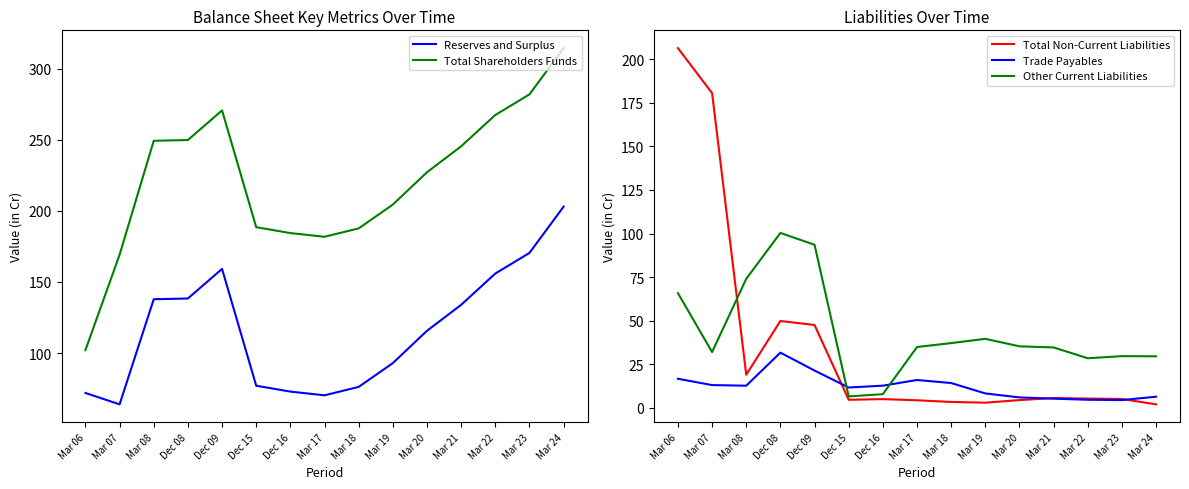

Reading left to right, list all the values displayed in this chart.

Reserves and Surplus: 72.0	64.0	137.9	138.4	159.2	77.1	73.0	70.4	76.3	93.0	115.7	133.9	155.9	170.4	202.9
Total Shareholders Funds: 102.1	169.2	249.2	249.8	270.6	188.5	184.4	181.8	187.7	204.4	227.1	245.3	267.3	281.8	314.3
Total Non-Current Liabilities: 206.3	180.5	19.1	49.9	47.6	4.7	5.1	4.4	3.4	3.0	4.5	5.7	5.4	5.2	2.1
Trade Payables: 16.7	13.1	12.8	31.7	21.4	11.7	12.8	16.0	14.3	8.3	6.0	5.3	4.7	4.5	6.5
Other Current Liabilities: 65.8	32.1	74.0	100.4	93.6	6.6	7.9	34.9	37.2	39.6	35.3	34.7	28.5	29.7	29.6